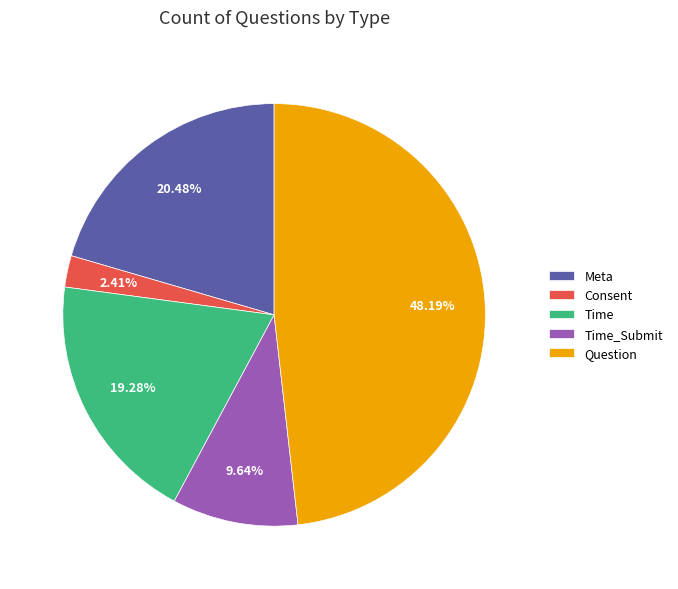

Rank the categories by value from highest to lowest.

Question, Meta, Time, Time_Submit, Consent